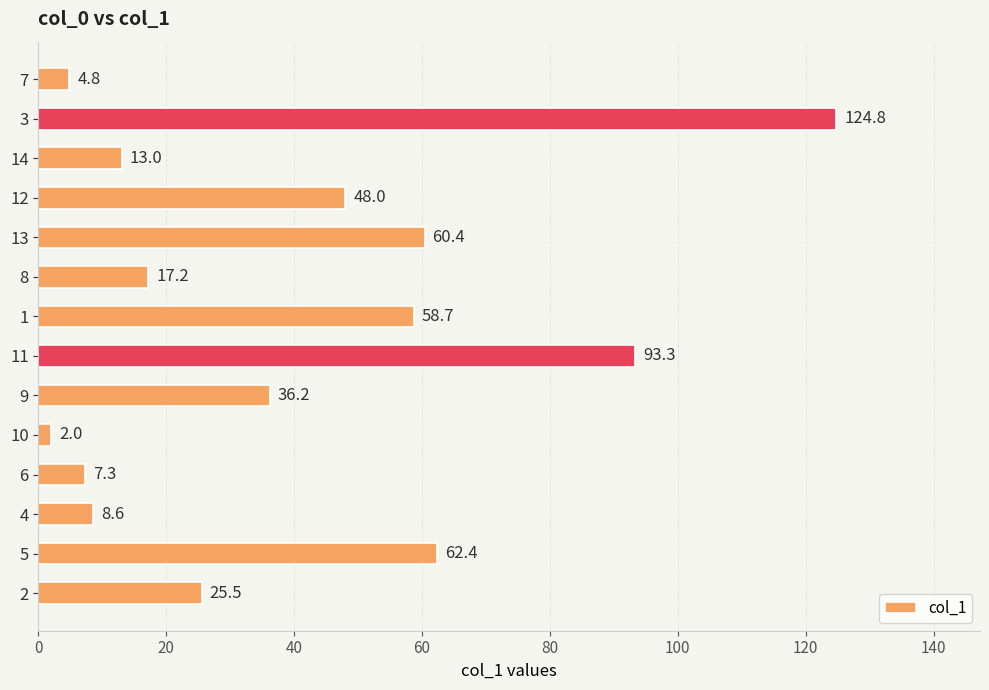

What is the average value?

40.2